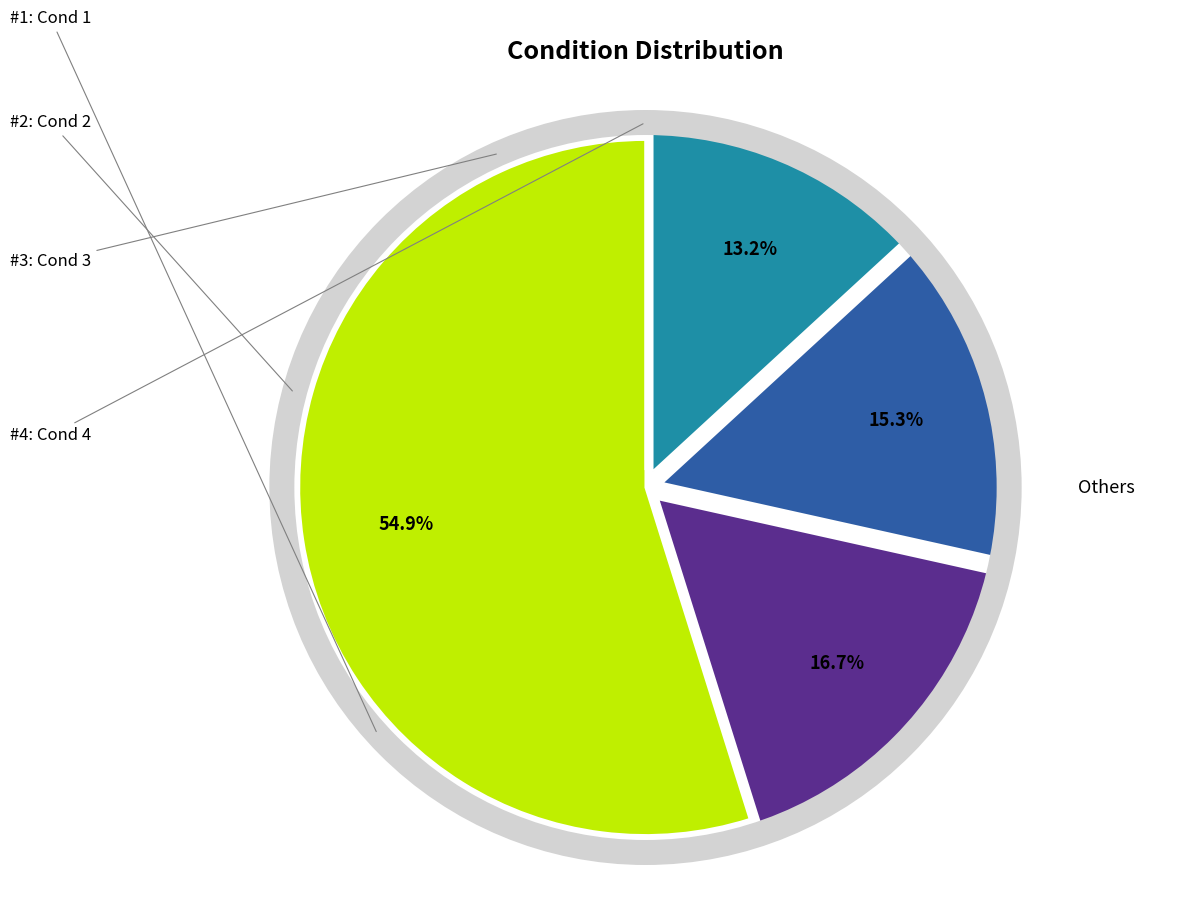

To the nearest percent, what is the average slice percentage?

20%